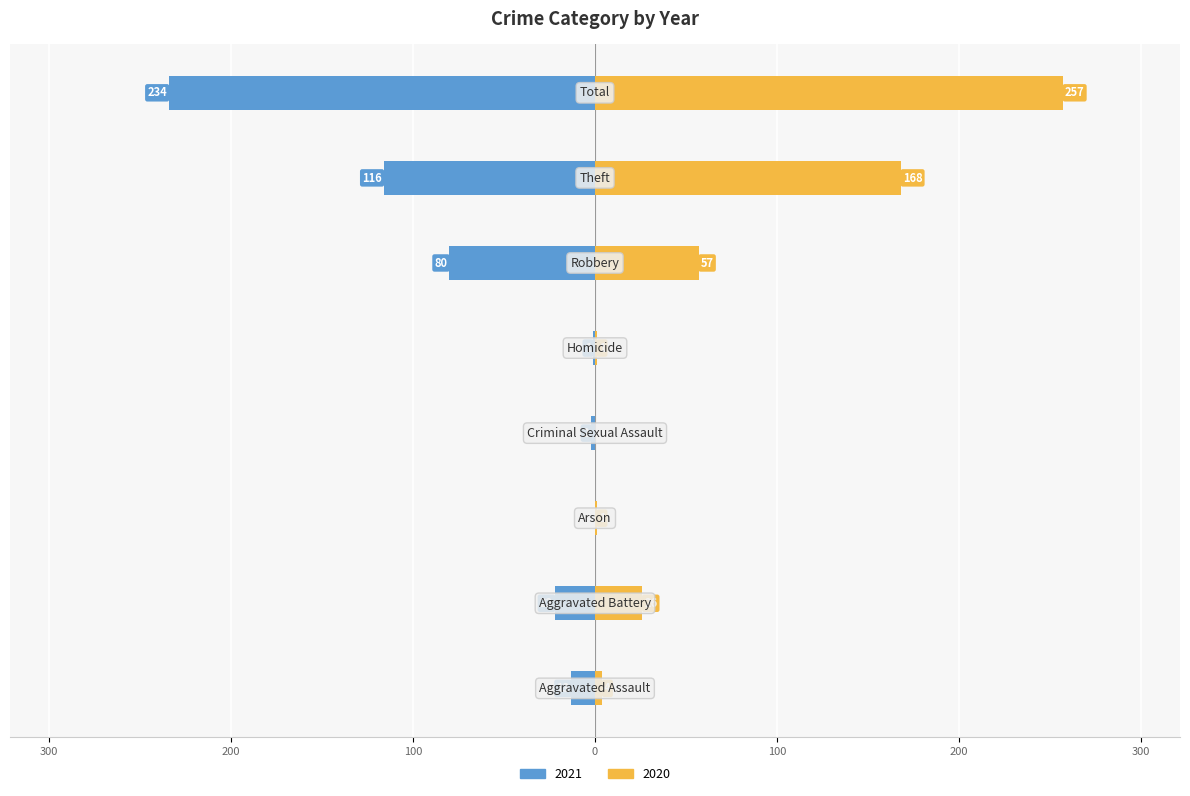

At how many categories does at least one series exceed 180?

1